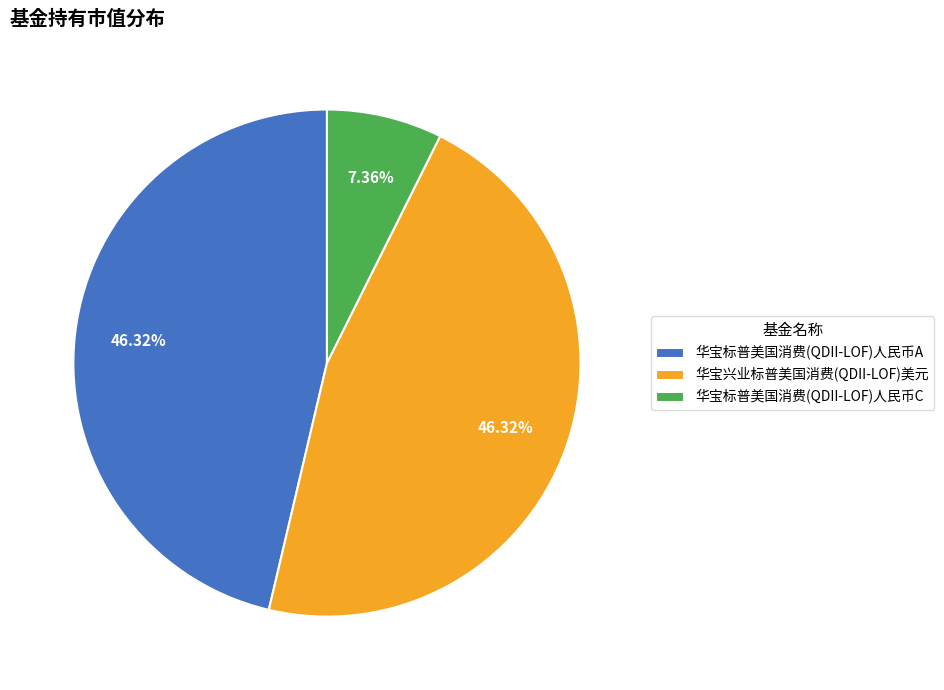

Is there a majority slice in this chart?

No